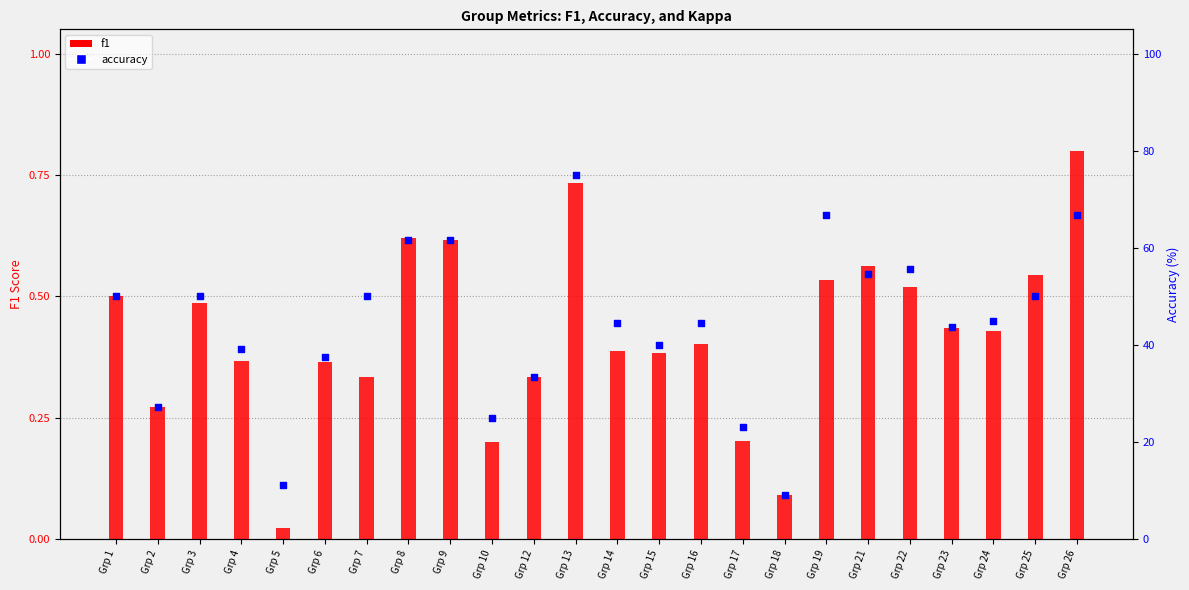

Which series has the largest total across all categories?

accuracy